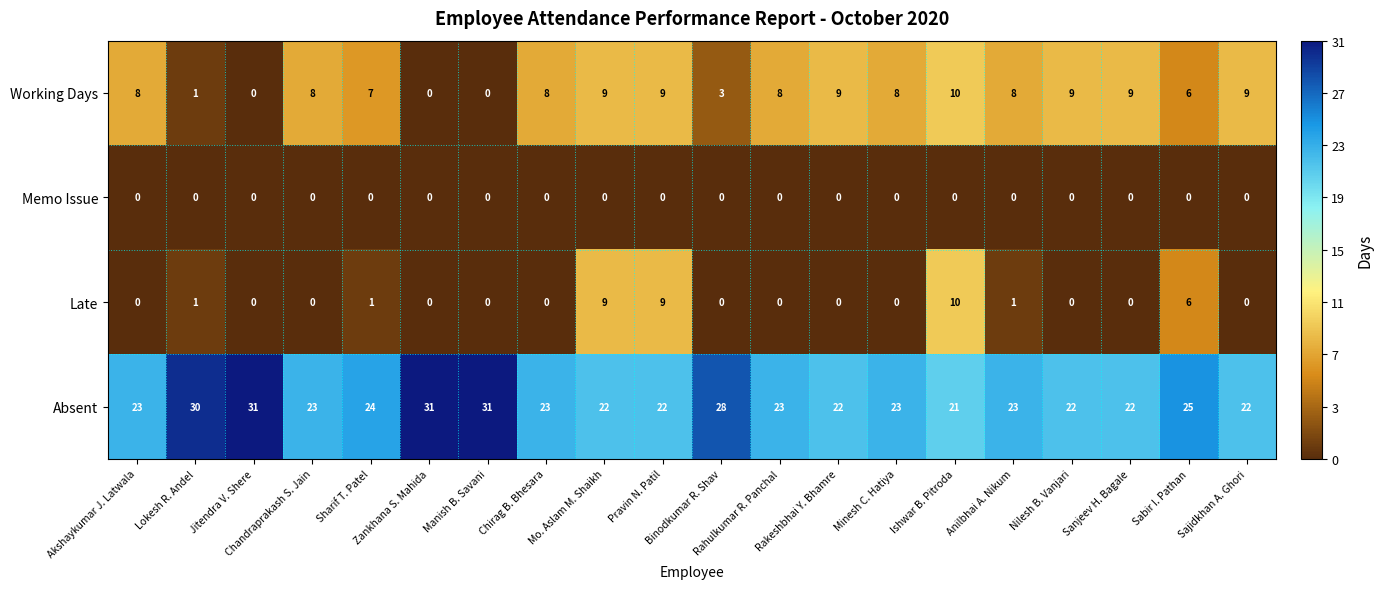

Count the Absent values in the range 22 to 28.

15